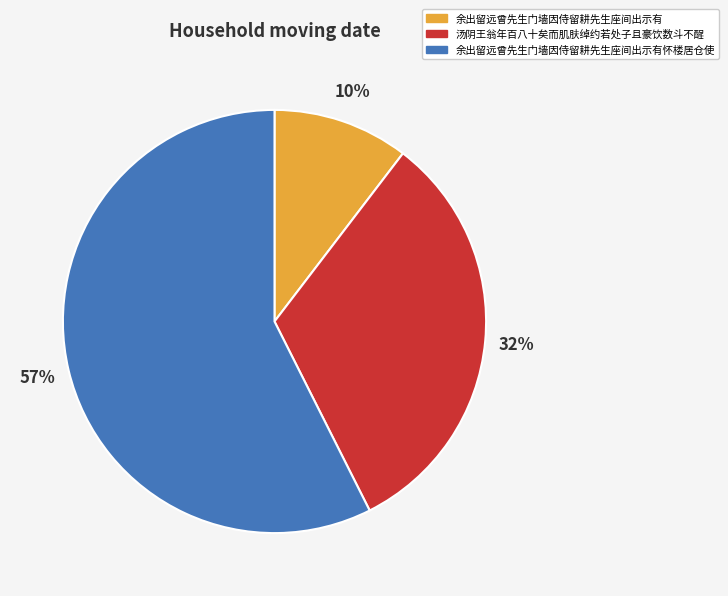

Which category has the smallest portion of the pie?

余出留远曾先生门墙因侍留耕先生座间出示有